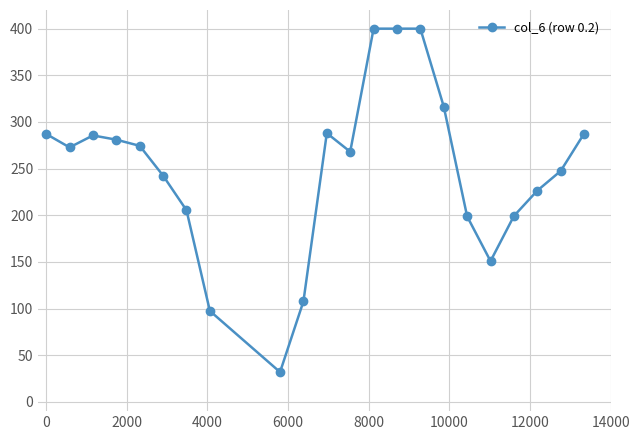

True or false: the data has more than 1 interior local peaks.

True